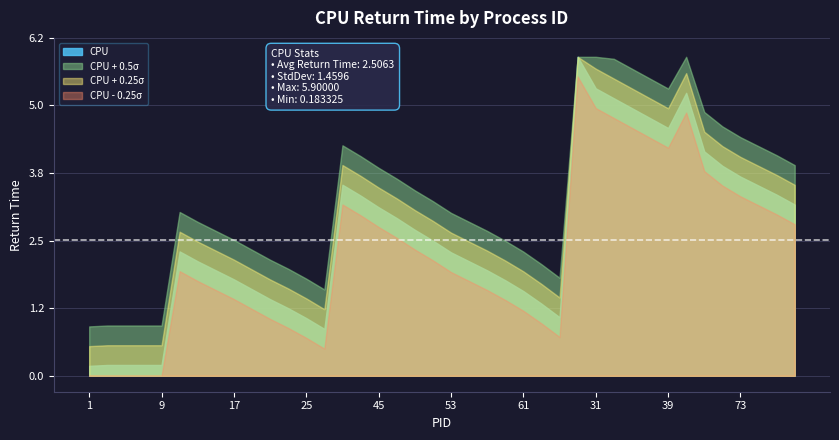

Where is the data nearest to the value 3?

47